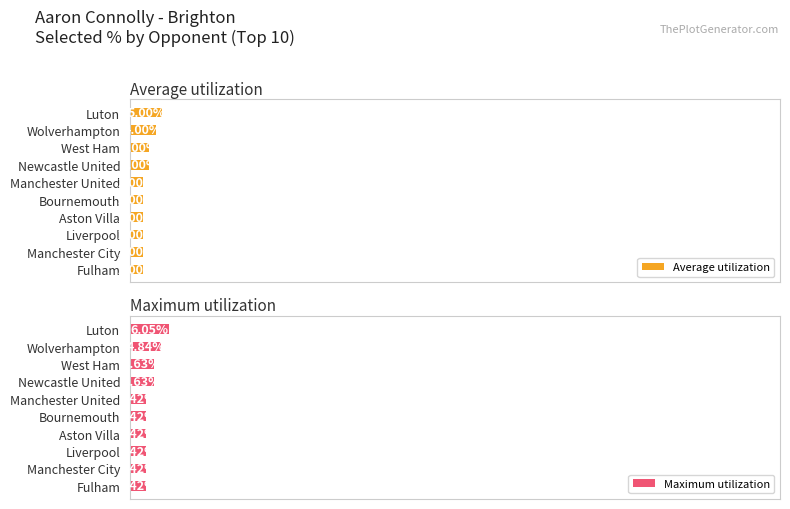

What is the smallest value displayed?

2.0